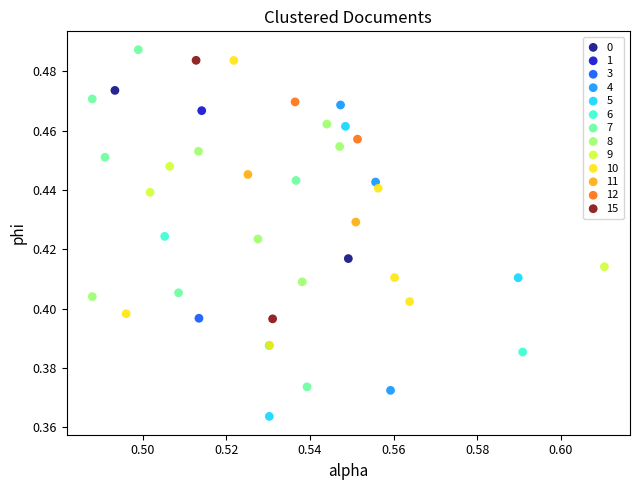

Which series contains the highest Y value?

7